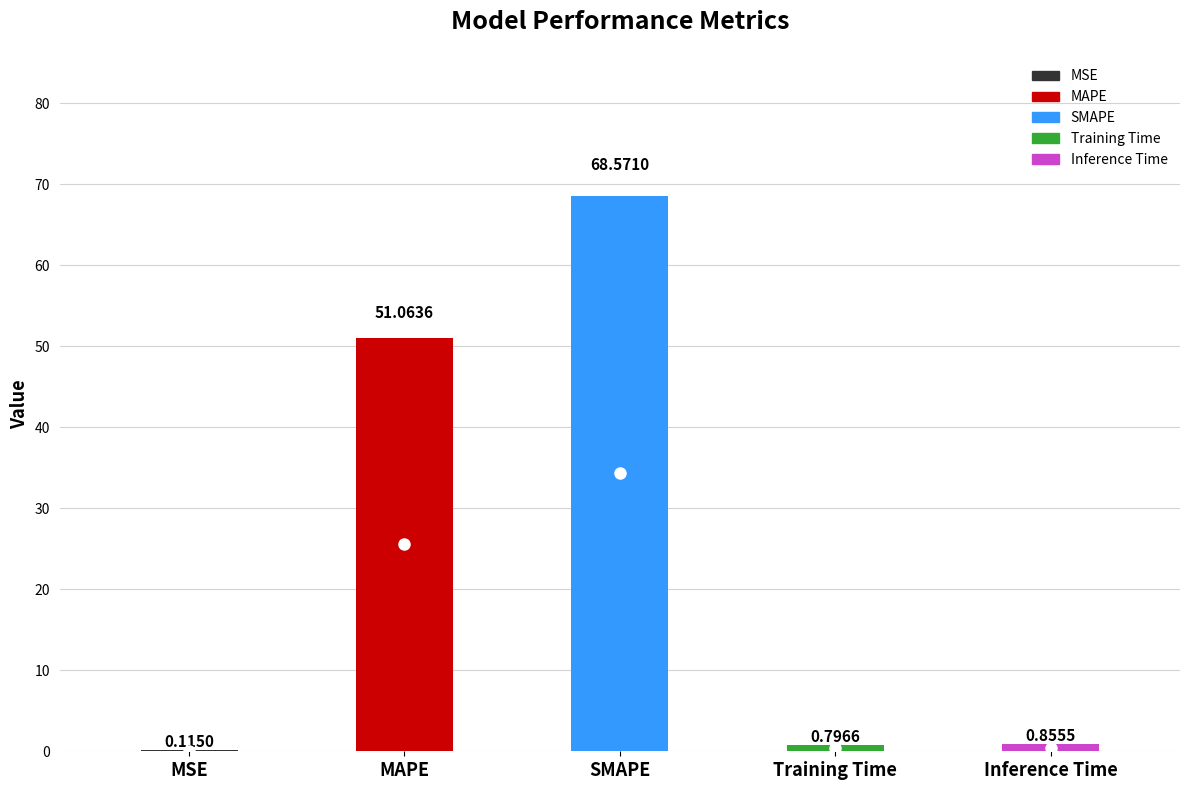

Read the value at SMAPE.

68.6